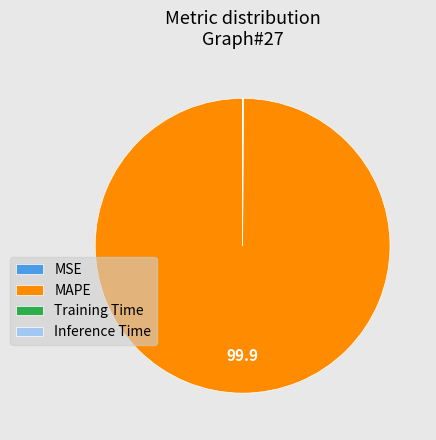

Is there any slice that represents more than half of the pie?

Yes